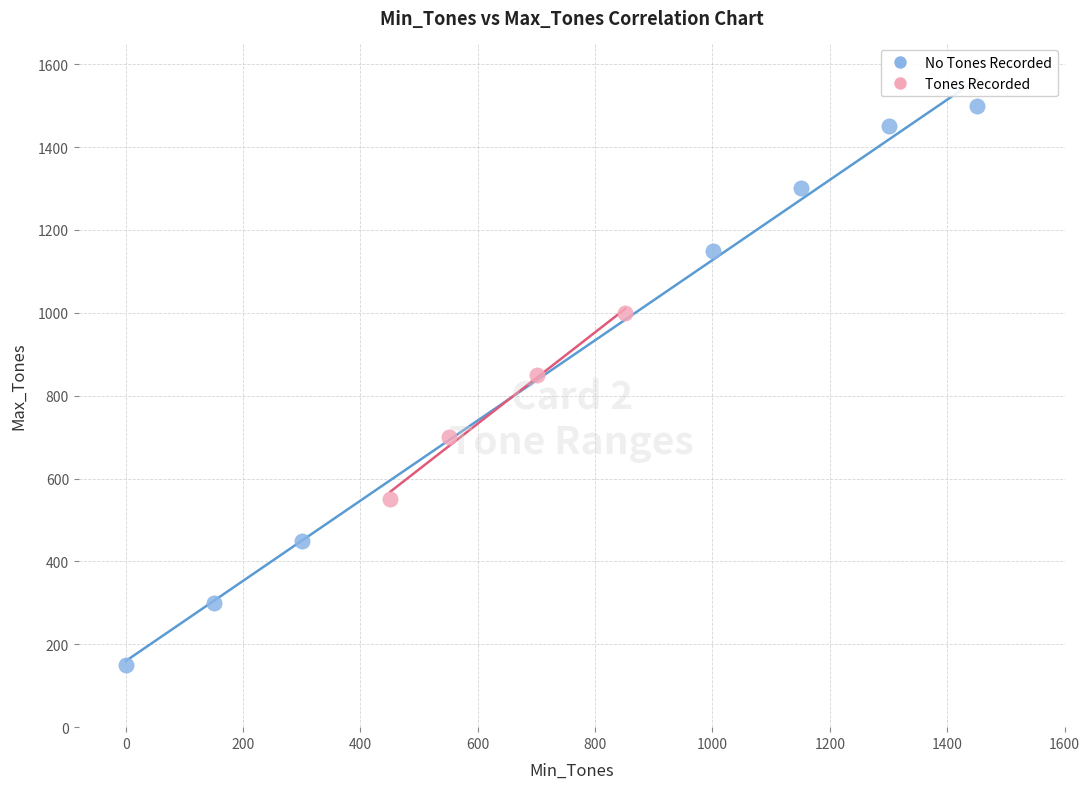

What are all the series names shown in the legend?

No Tones Recorded, Tones Recorded